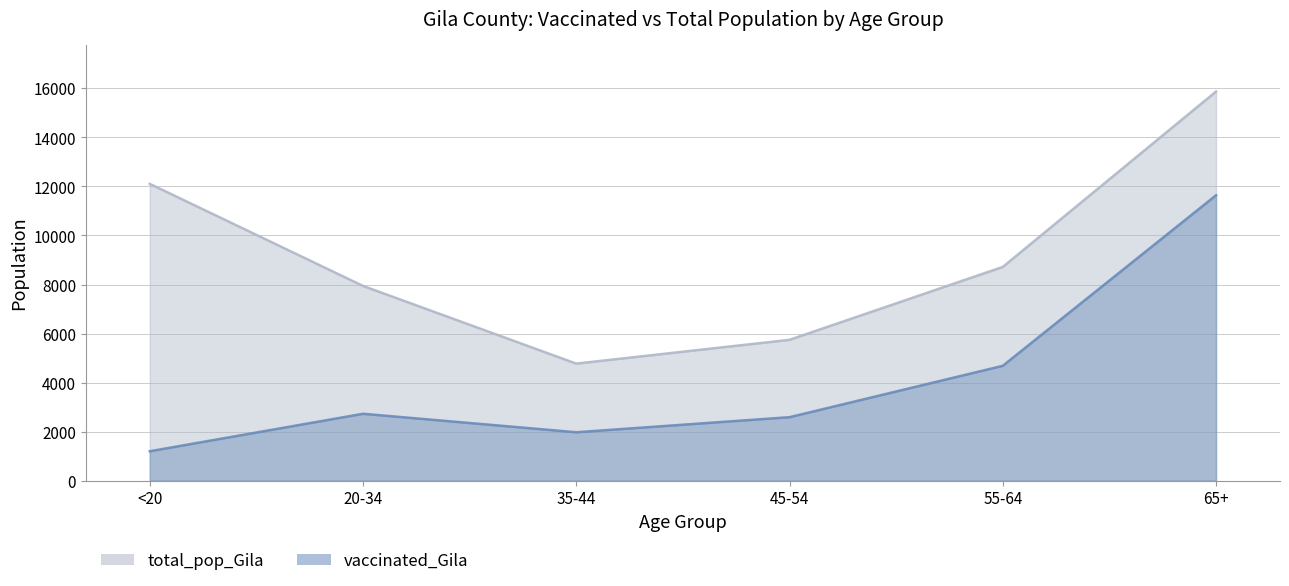

Does the chart have visible grid lines?

Yes